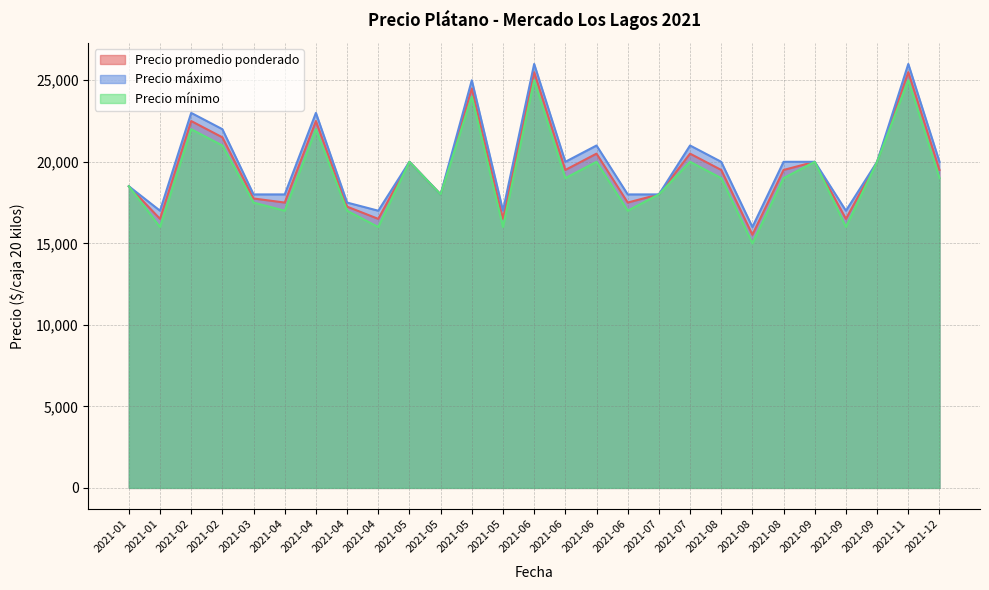

How many interior local valleys does the Precio promedio ponderado series have?

9